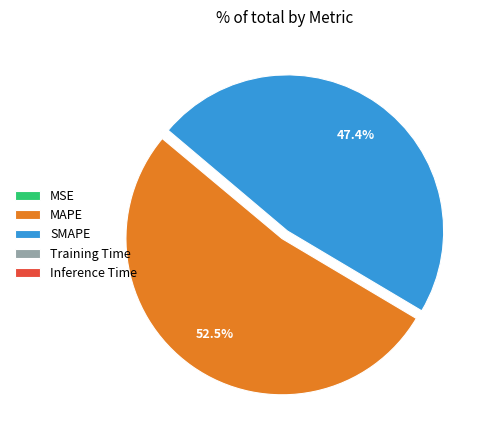

Which category has the biggest portion of the pie?

MAPE